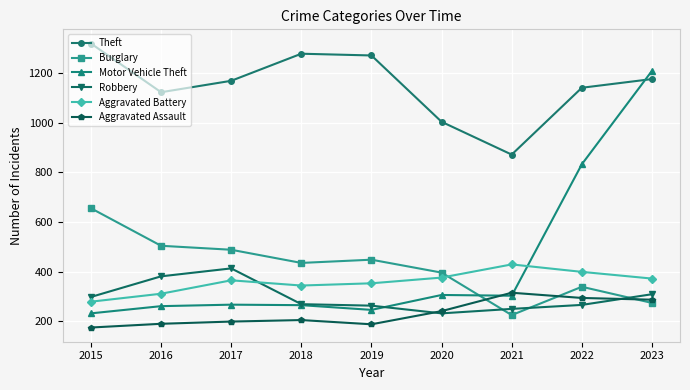

What is the maximum value shown in the chart?

1318